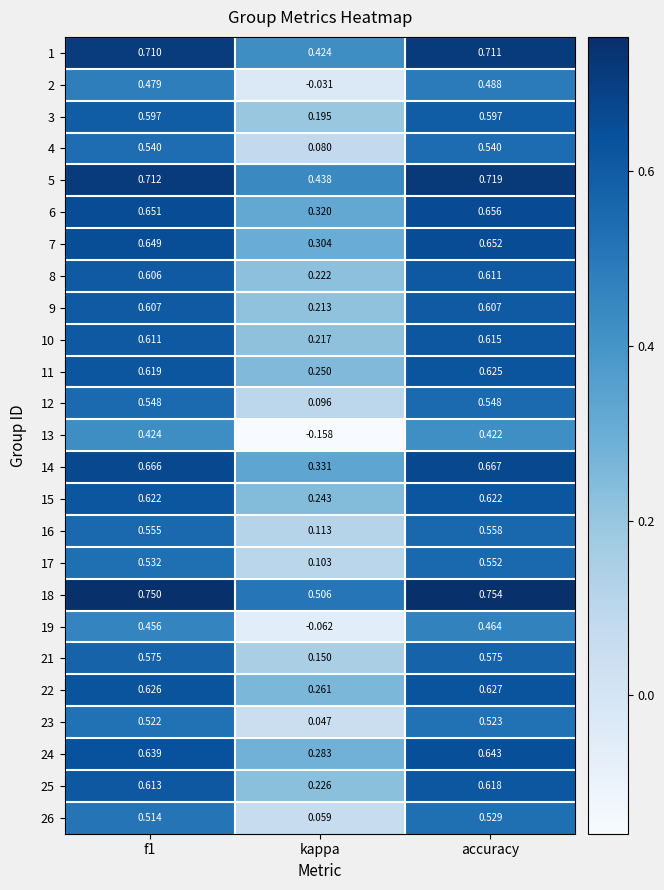

At which category does the chart reach its peak across all series?

accuracy